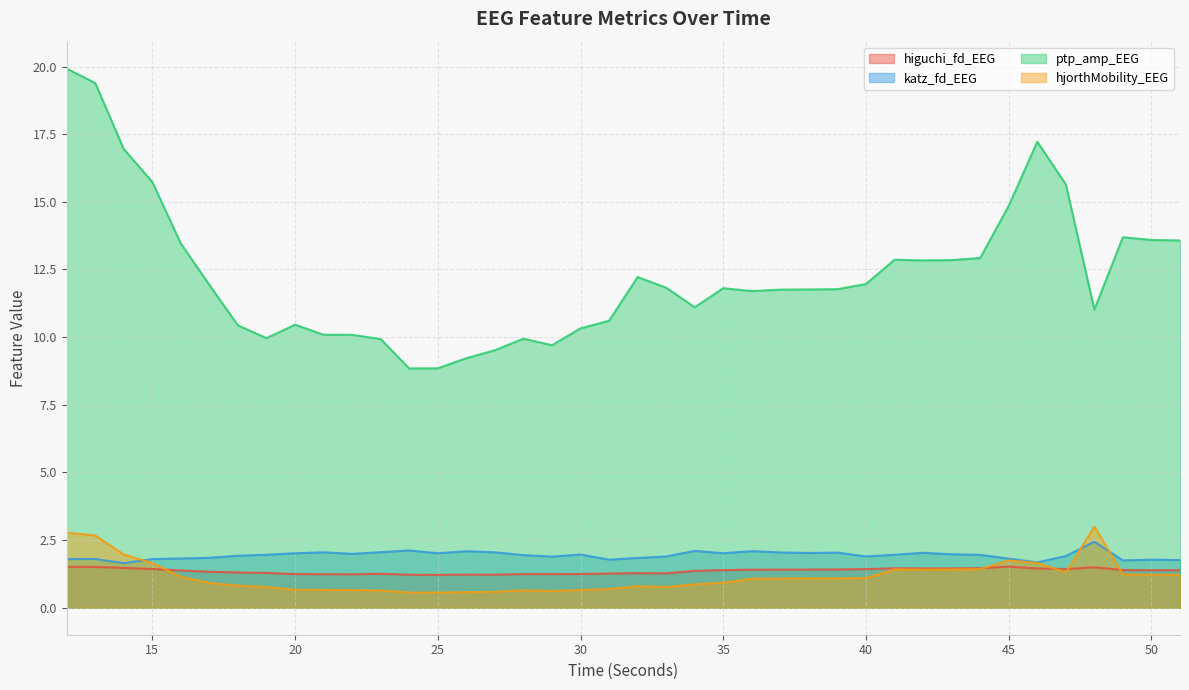

Rank the categories by katz_fd_EEG value from lowest to highest.

14, 46, 49, 51, 50, 31, 15, 12, 13, 45, 16, 32, 17, 29, 33, 40, 47, 18, 28, 44, 19, 41, 30, 43, 22, 20, 25, 35, 38, 42, 39, 37, 21, 27, 23, 26, 36, 34, 24, 48